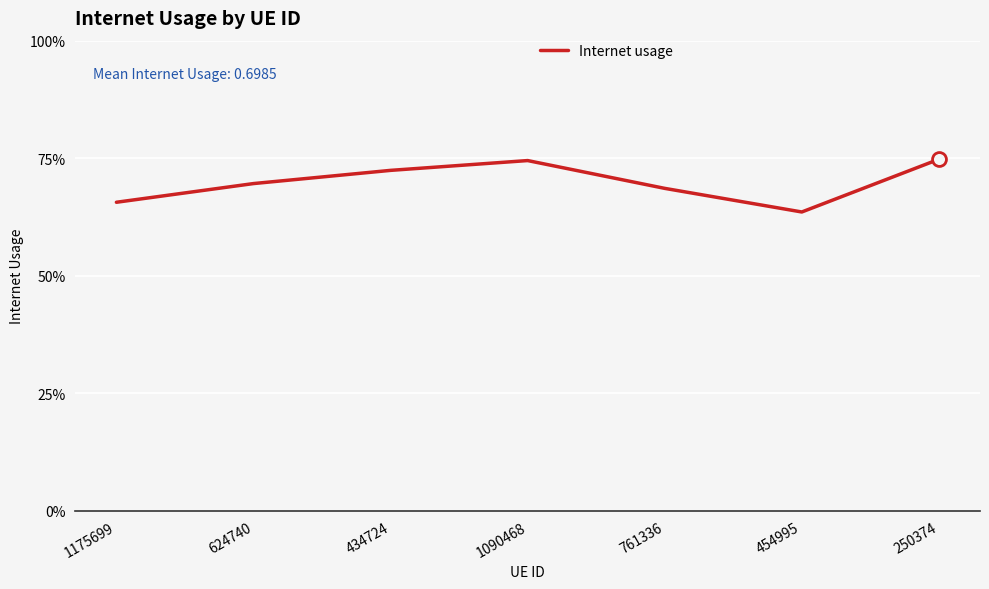

What is the difference between the second highest and second lowest values?

0.1